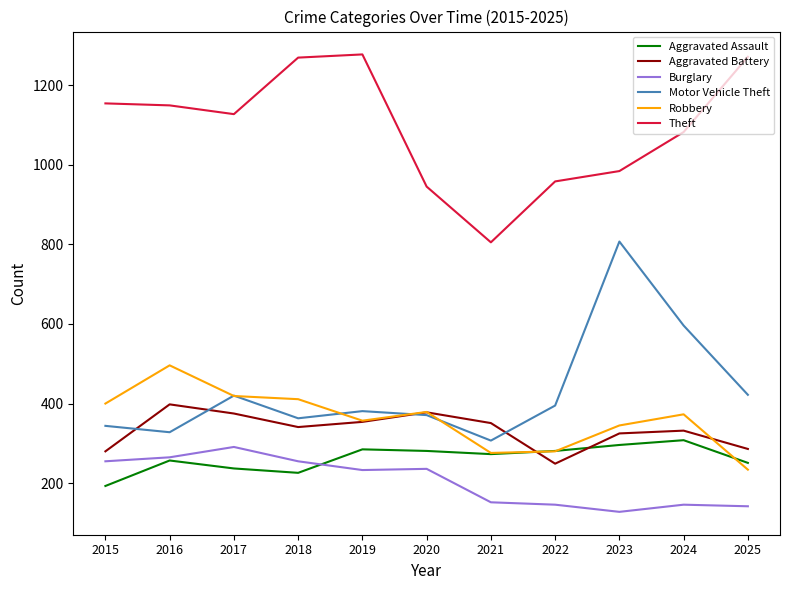

Is it true that Aggravated Assault equals 308 at 2024?

True